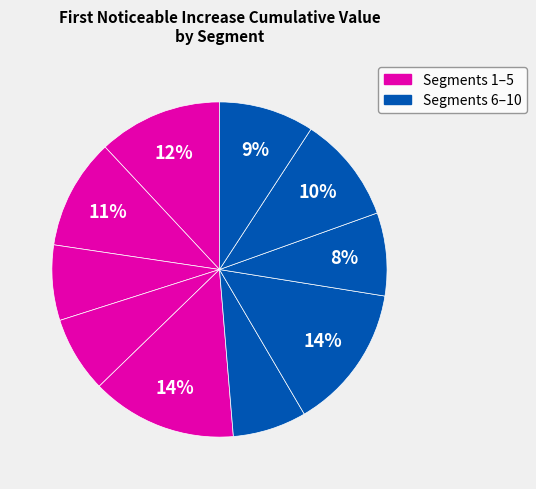

Count the number of slices in the pie.

10